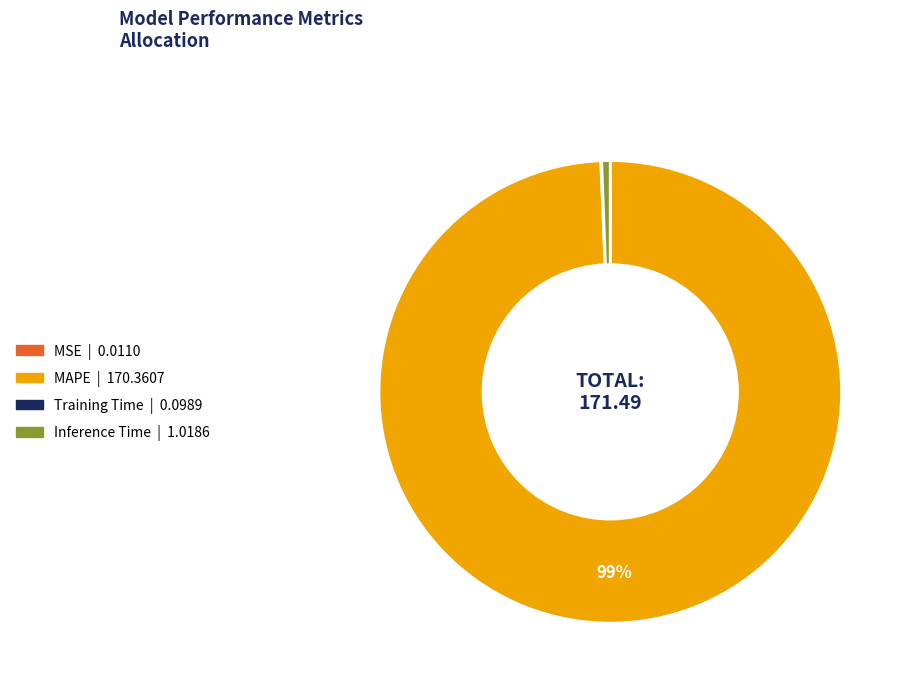

To the nearest percent, what is the average slice percentage?

25%